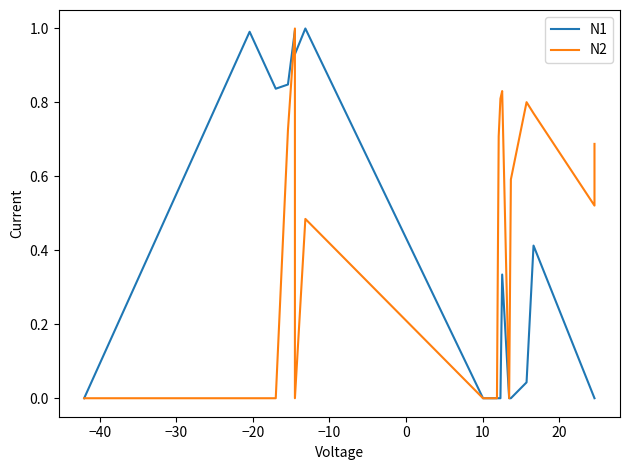

What is the sum of all N2 values?

7.9